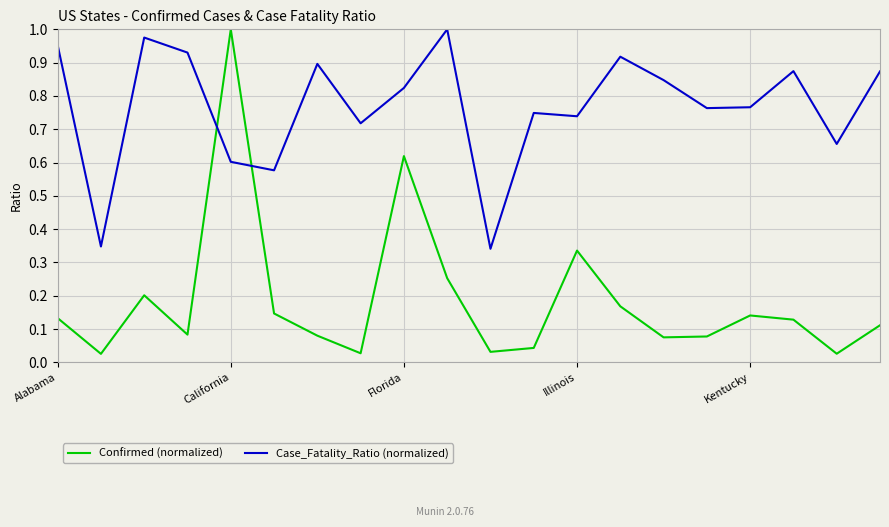

After their last crossing, which series has the higher values: Case_Fatality_Ratio (normalized) or Confirmed (normalized)?

Case_Fatality_Ratio (normalized)